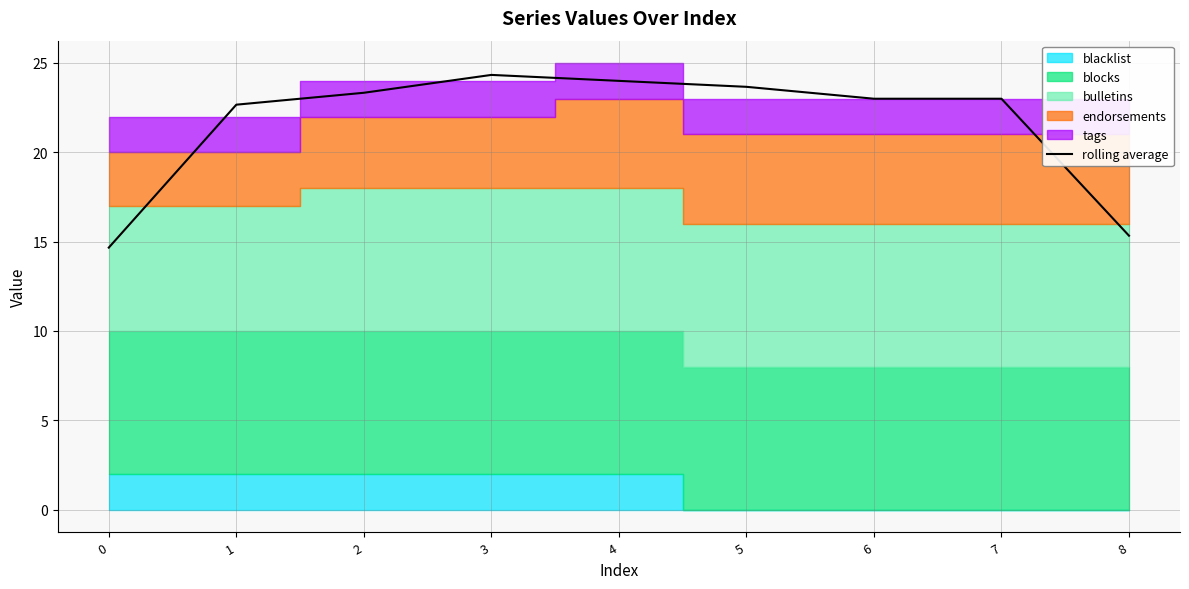

How many interior local peaks (higher than both neighbors) does the data have?

1